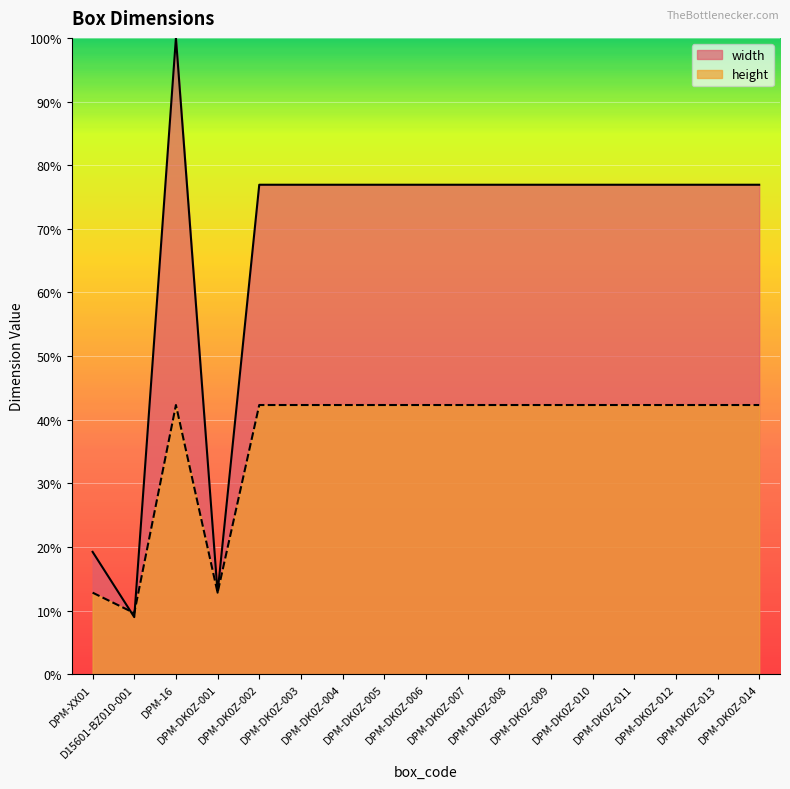

What is the label of the 15th point from the left?

DPM-DK0Z-012